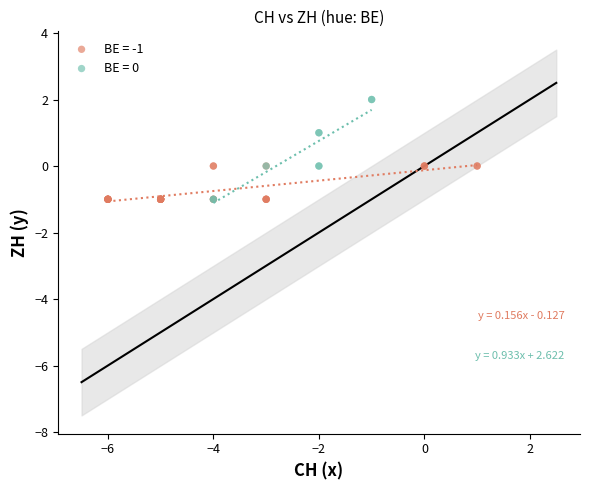

What are all the series names shown in the legend?

BE = -1, BE = 0